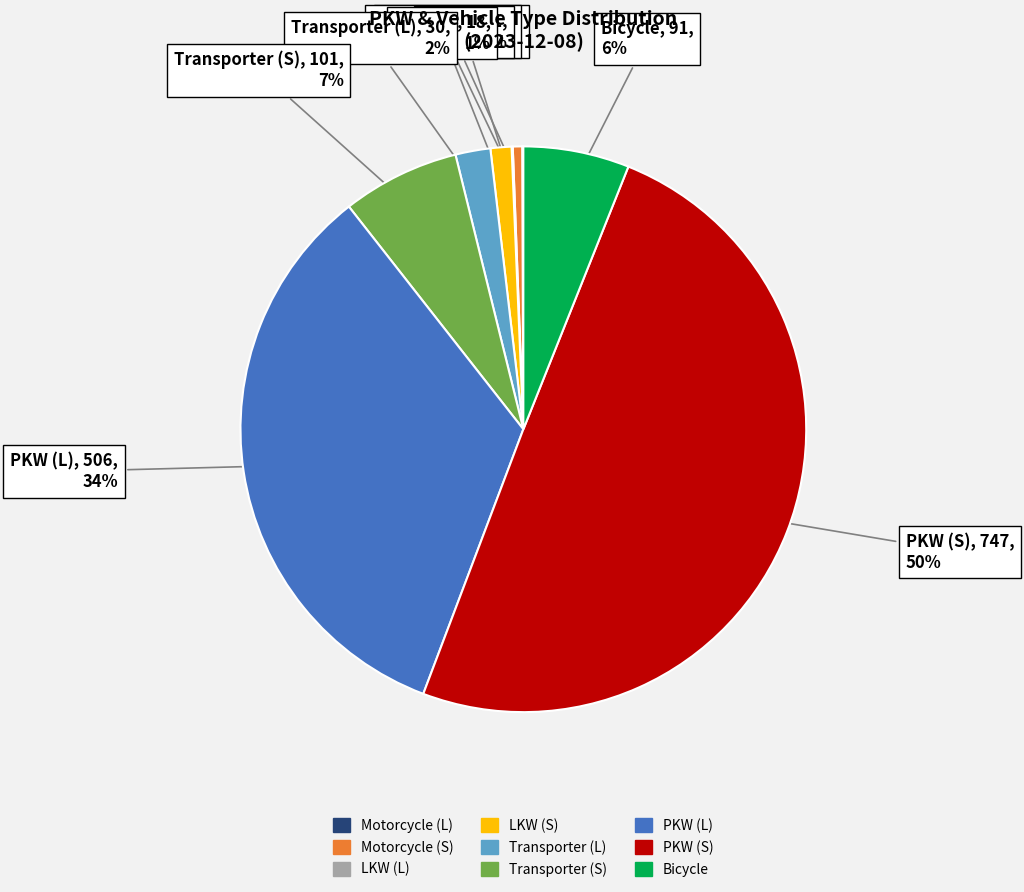

To the nearest percent, what is the difference between the largest and smallest slice percentages?

50%